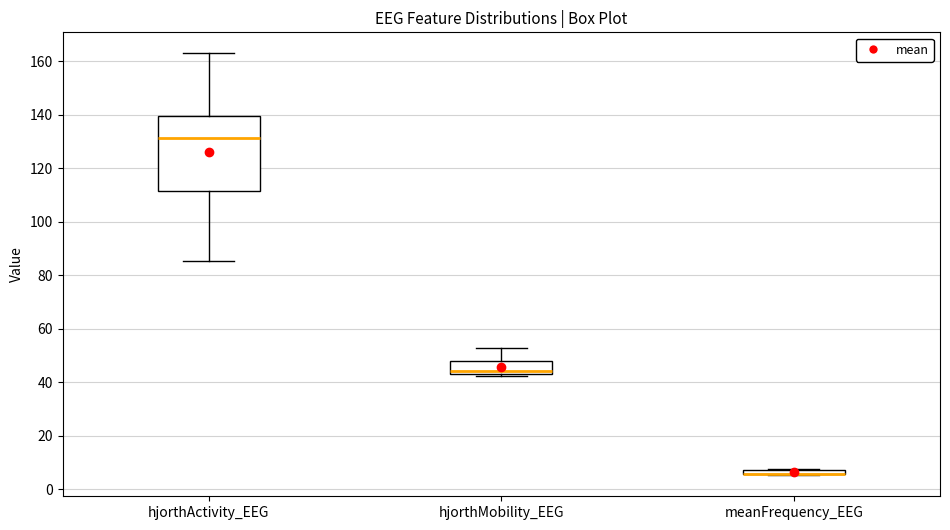

Comparing the boxes themselves (not the whiskers), which one is the tallest?

hjorthActivity_EEG